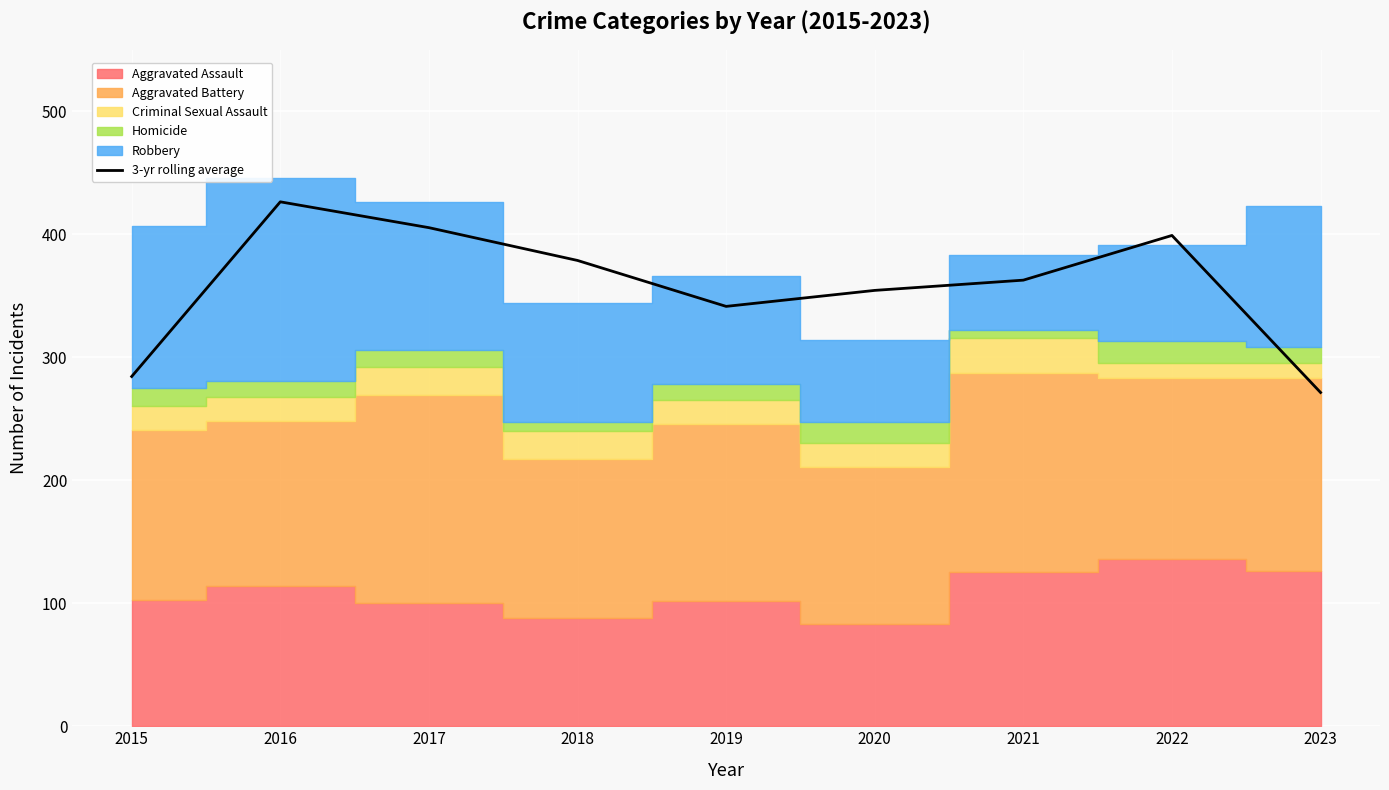

What is the change in value from 2016 to 2018?

-47.7